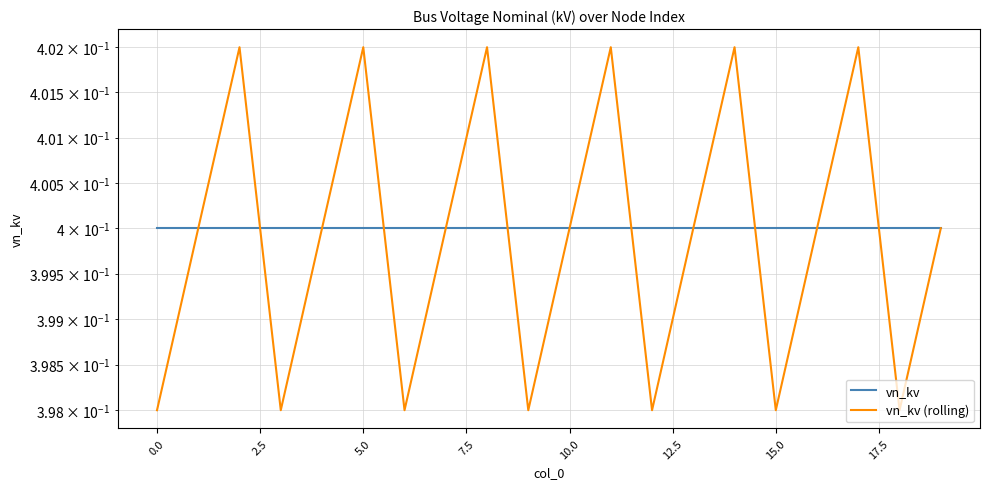

Does the chart display data point markers on the line(s)?

No